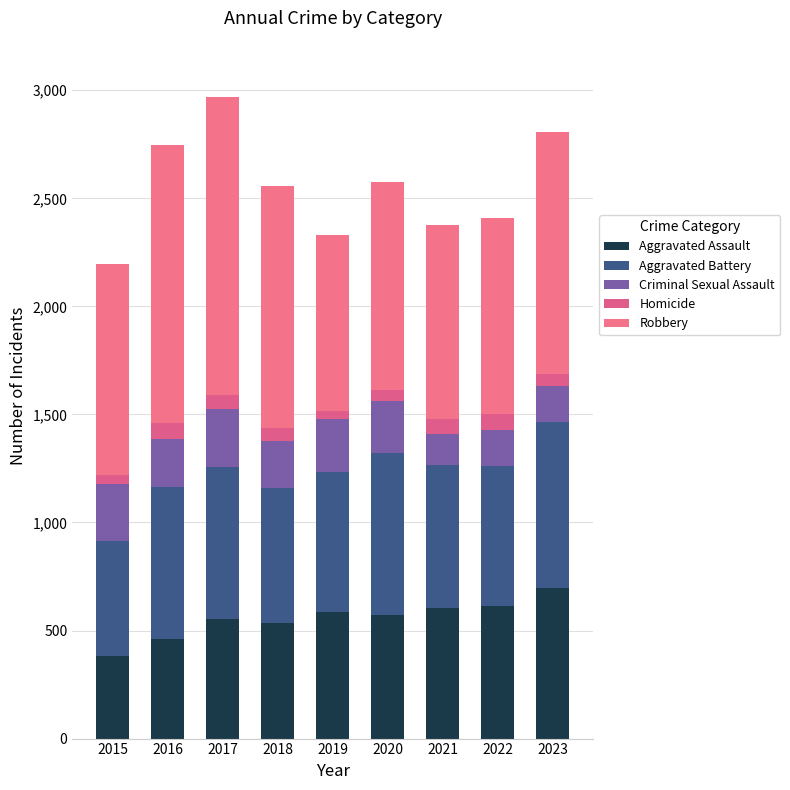

How many values in the Aggravated Assault series are below 573?

4